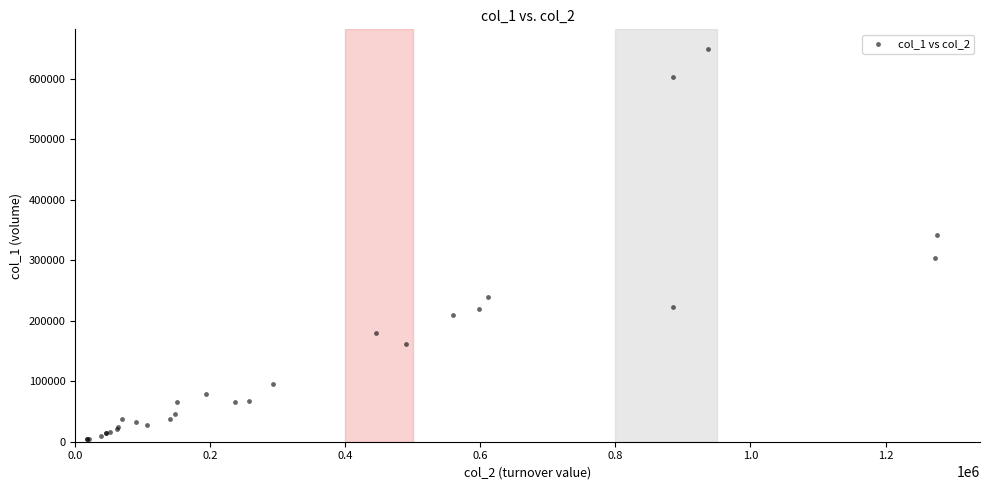

What Y value in the scatter plot is closest to 326500?

342000